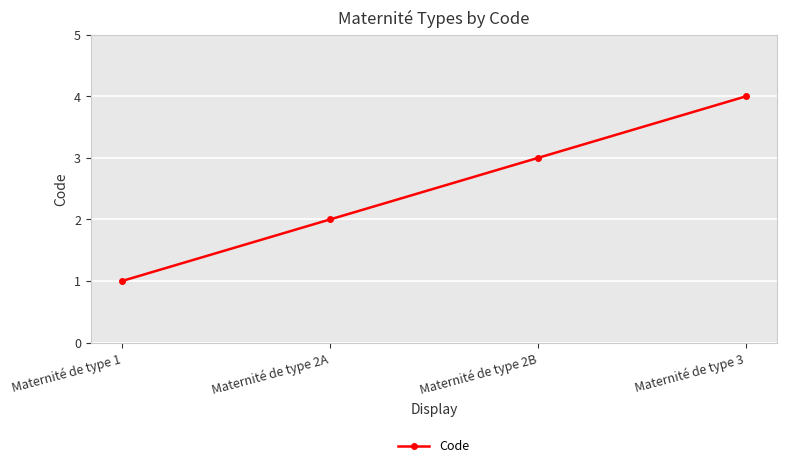

Between Maternité de type 2B and Maternité de type 3, which is larger?

Maternité de type 3